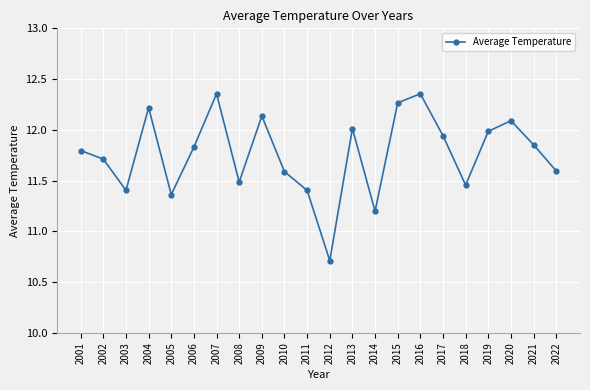

Does the chart have visible grid lines?

Yes